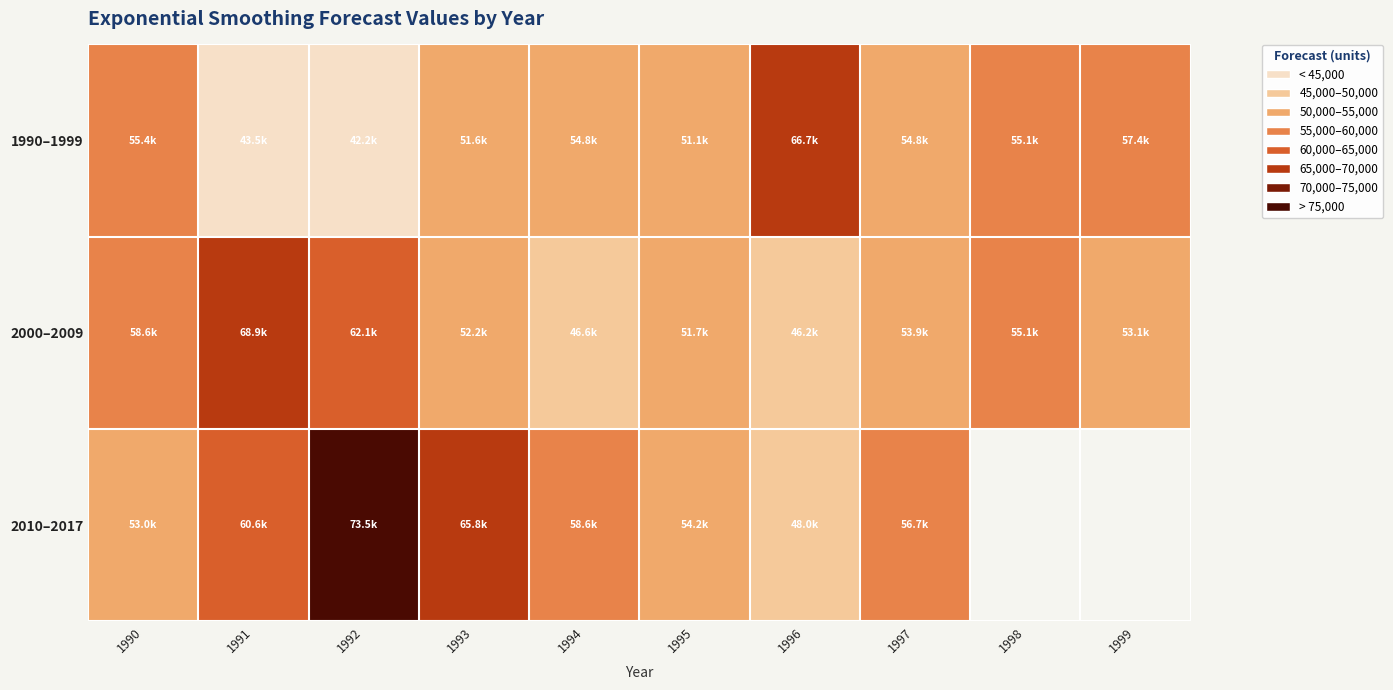

What is the difference between the highest and lowest values at 1992?

31308.3